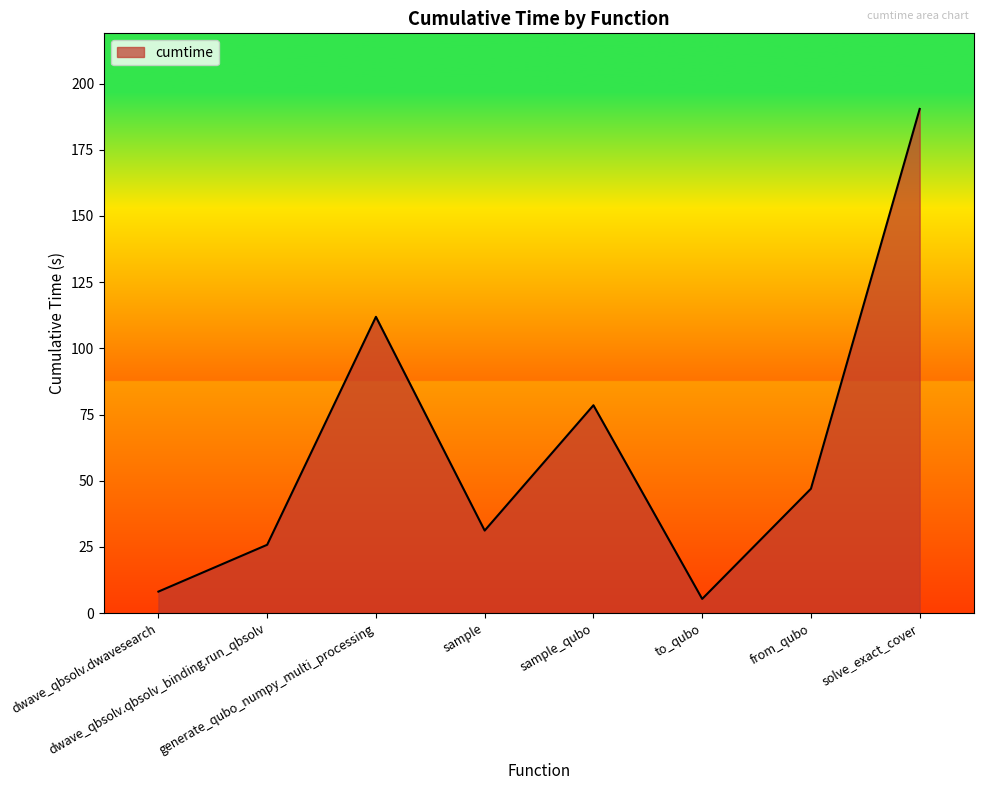

Where is the first local minimum?

sample